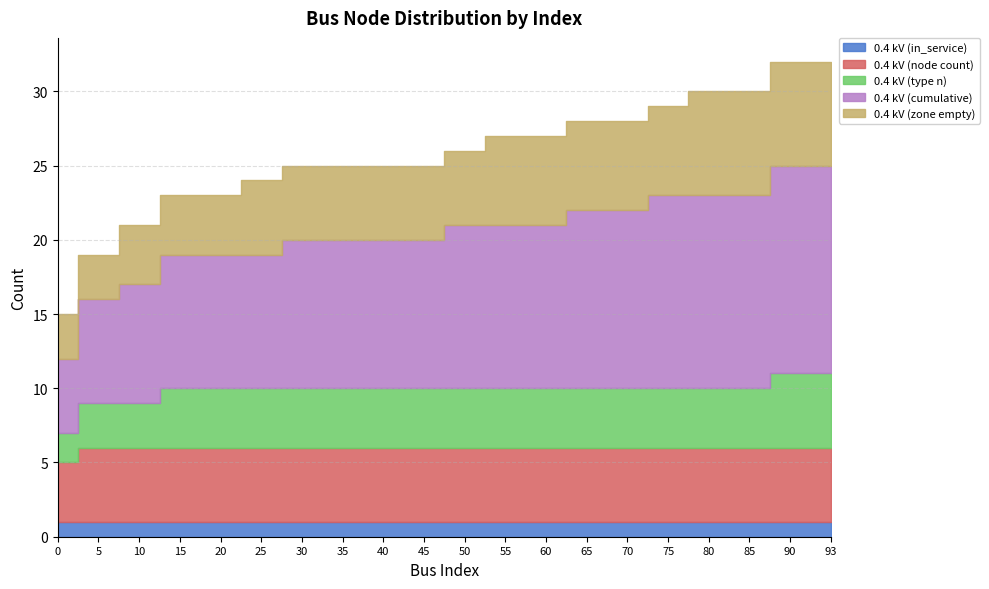

True or false: 0.4 kV (type n) has a value of 1 at 10.

False